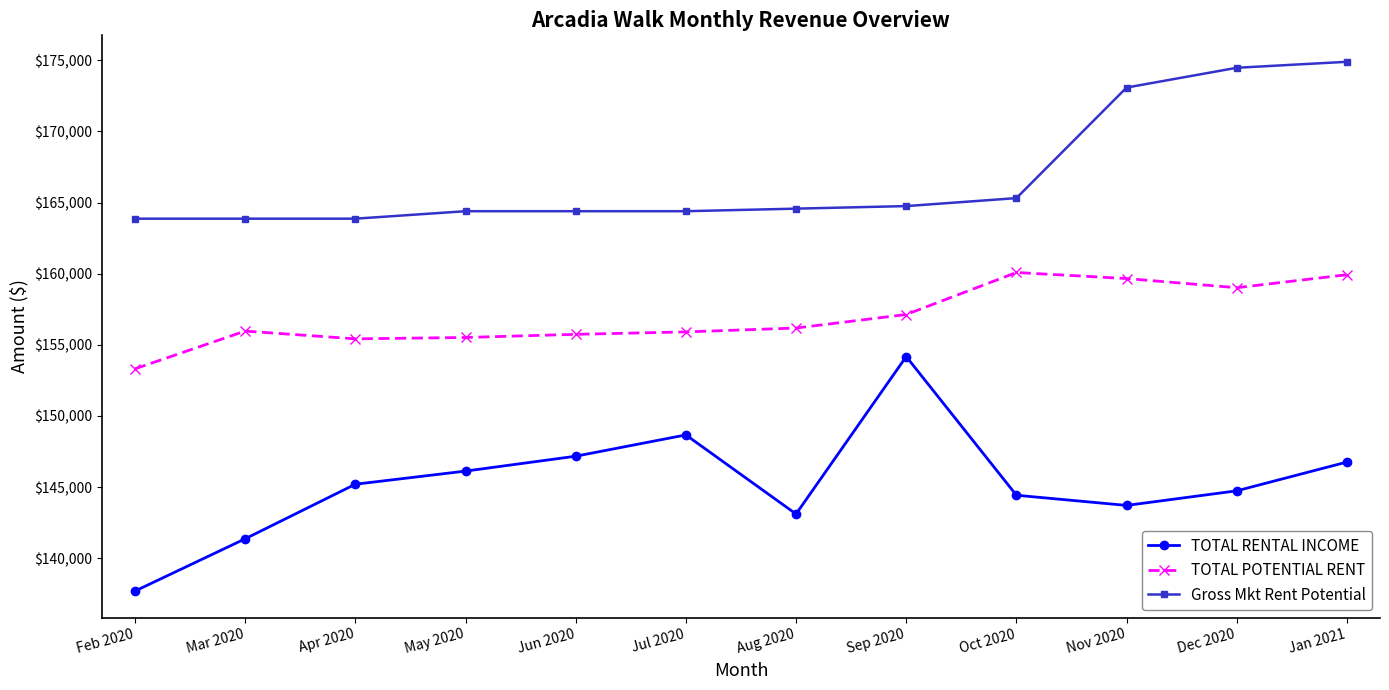

True or false: TOTAL RENTAL INCOME has more than 0 interior local peaks.

True